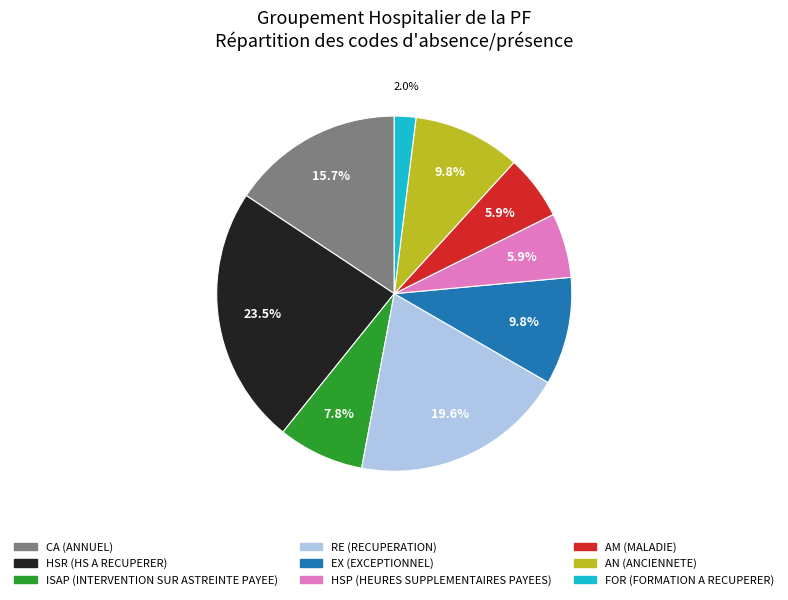

Is there a majority slice in this chart?

No